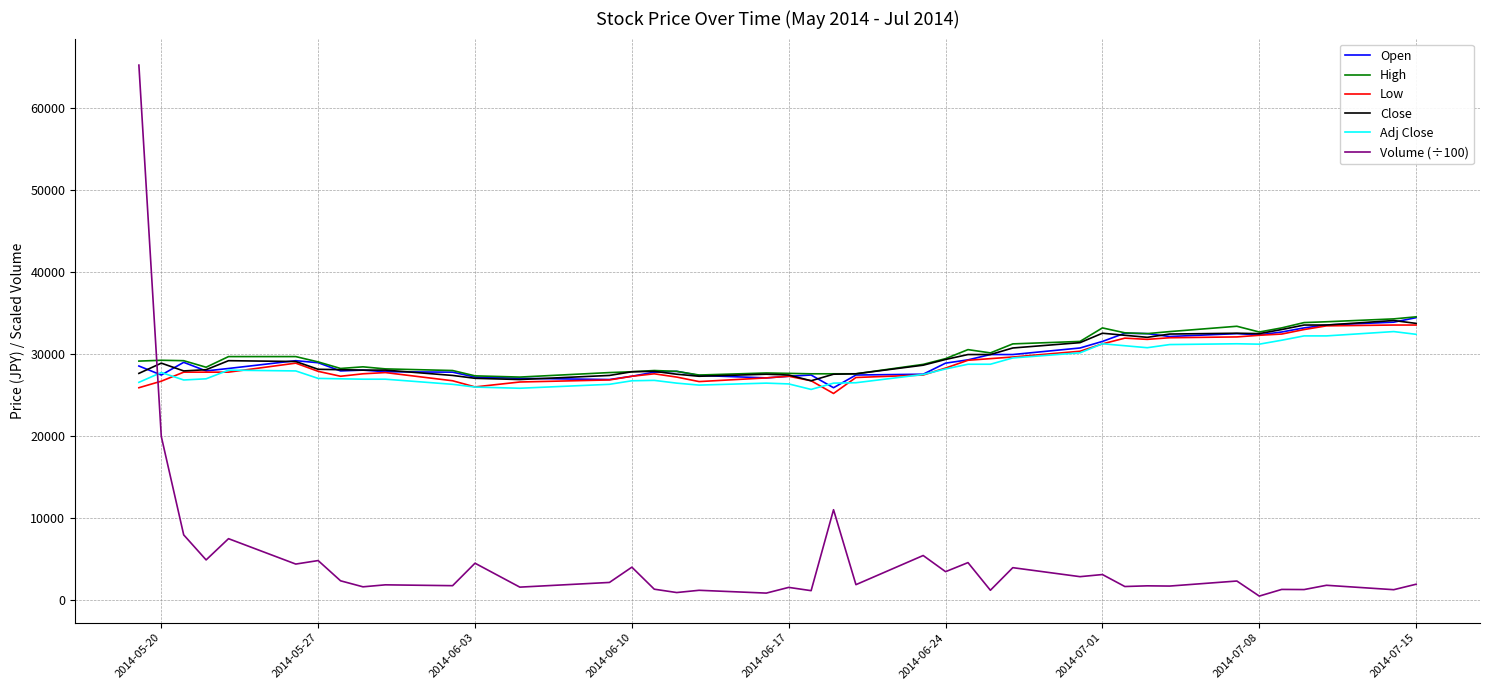

True or false: Low has more than 0 interior local peaks.

True